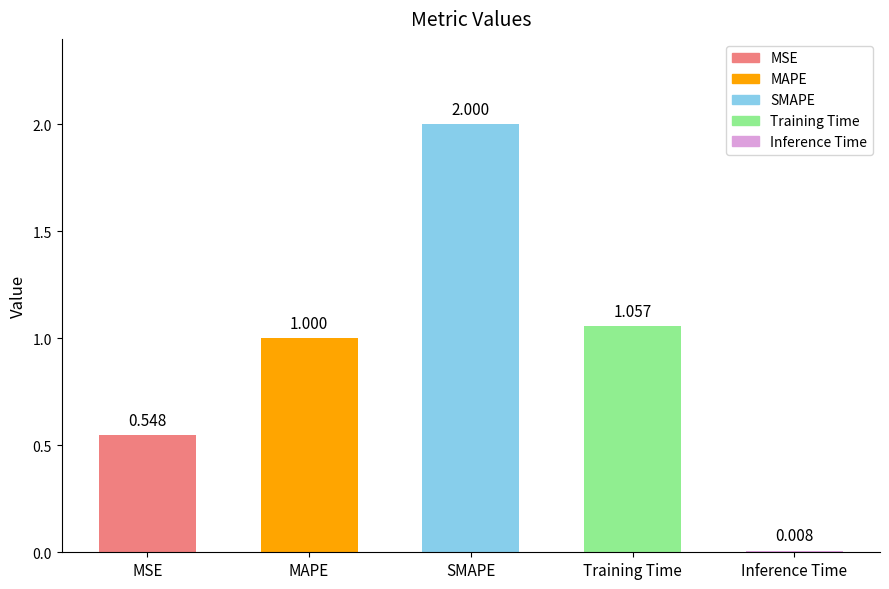

Which has a higher value, SMAPE or MAPE?

SMAPE